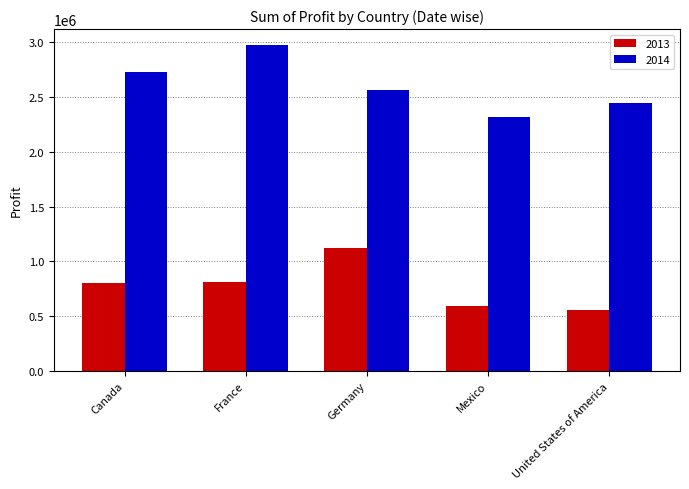

At which label does 2014 first exceed 2562169?

Canada